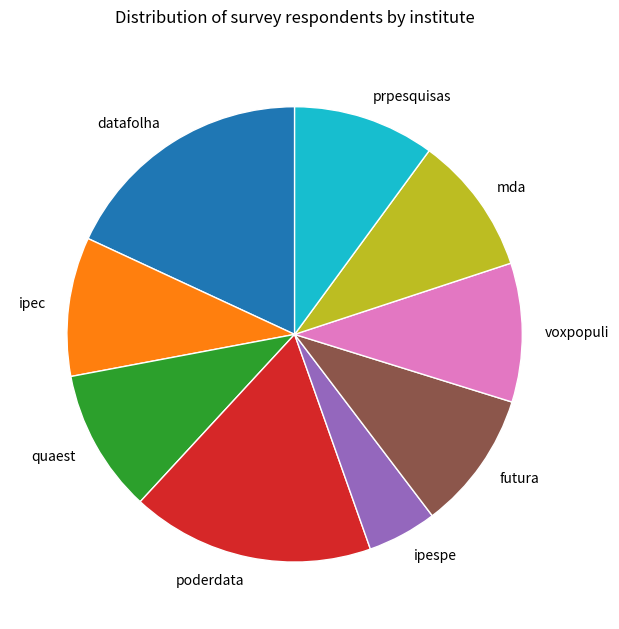

Does poderdata represent more than half of the total?

No